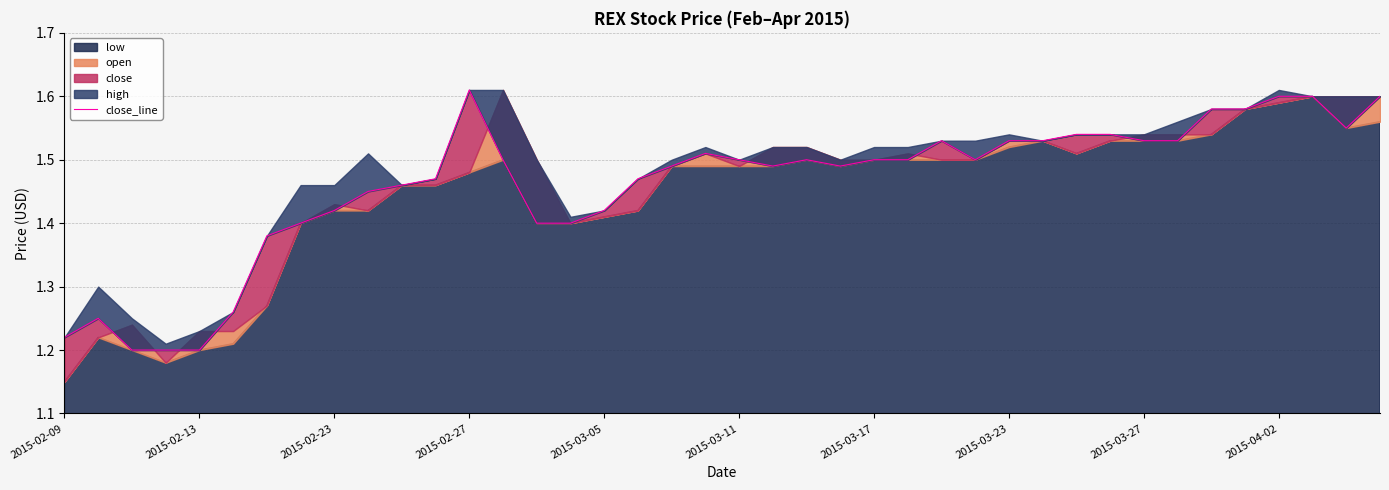

Does the chart display data point markers on the line(s)?

No